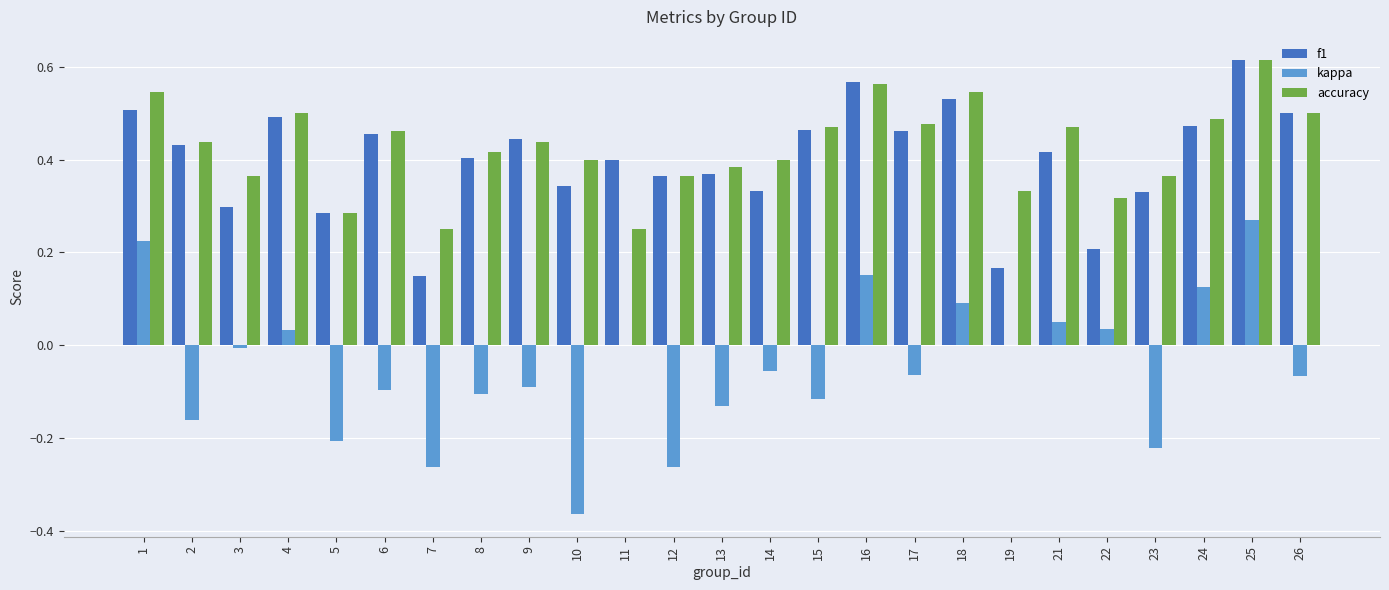

What is the sum of all accuracy values?

10.6